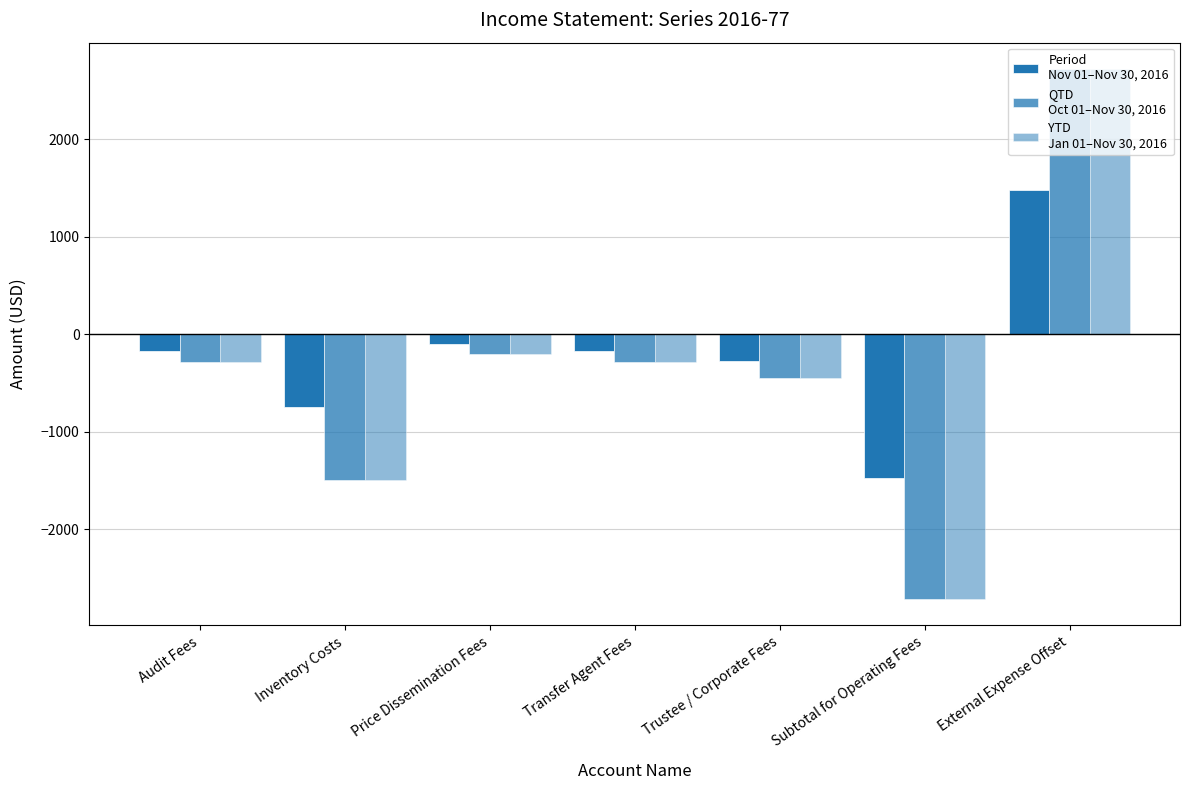

Count the number of data series in this chart.

3